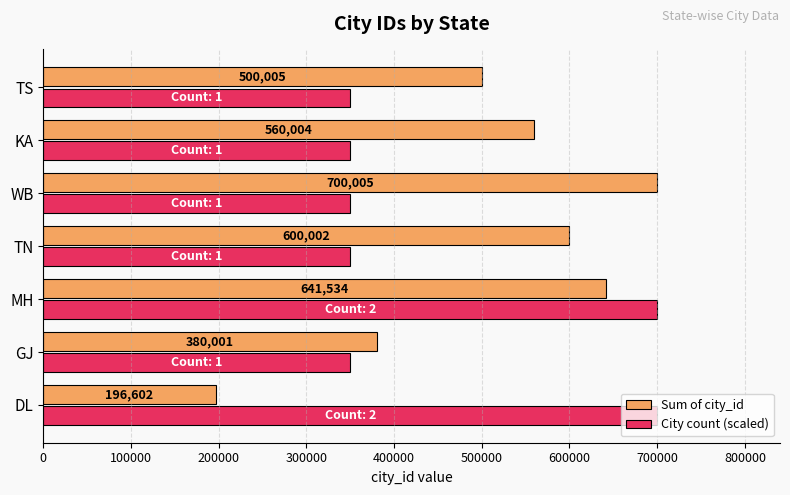

Is it true that Sum of city_id equals 188712.9 at GJ?

False